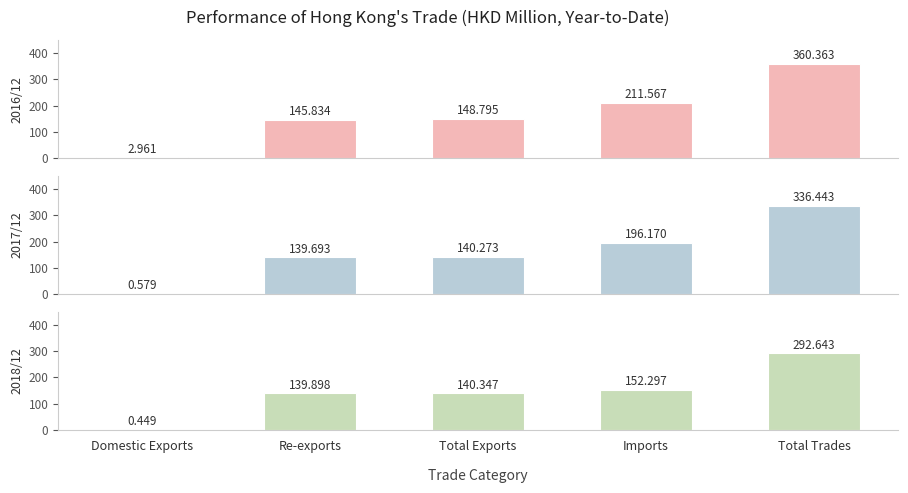

What is the spread (max minus min) of values at Imports?

59.3